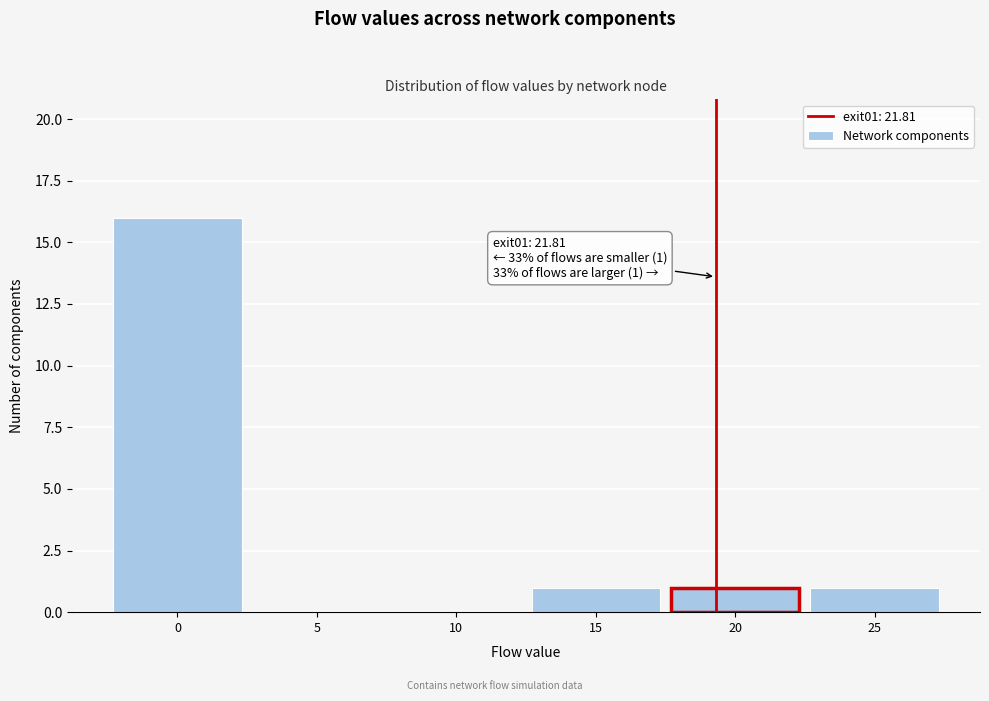

Reading right to left, extract all data points from this chart.

25=1	20=1	15=1	10=0	5=0	0=16